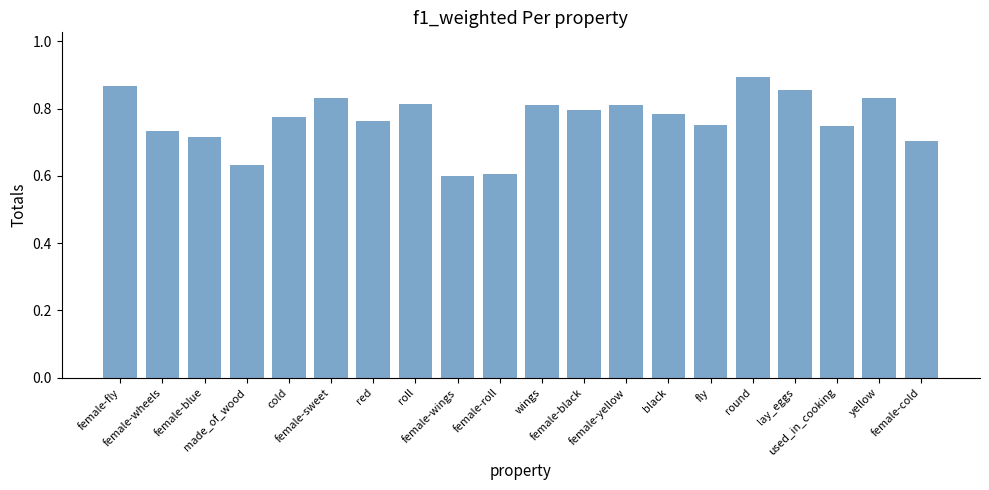

What is the label of the 9th bar from the right?

female-black